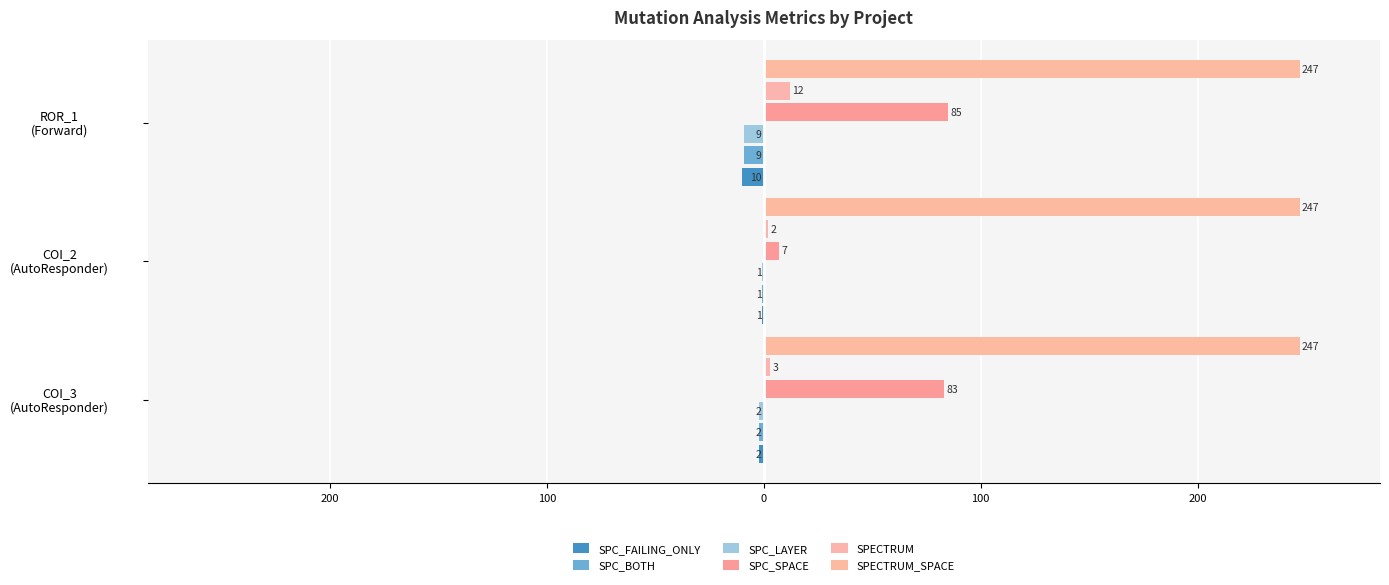

Does the chart contain any negative values?

Yes